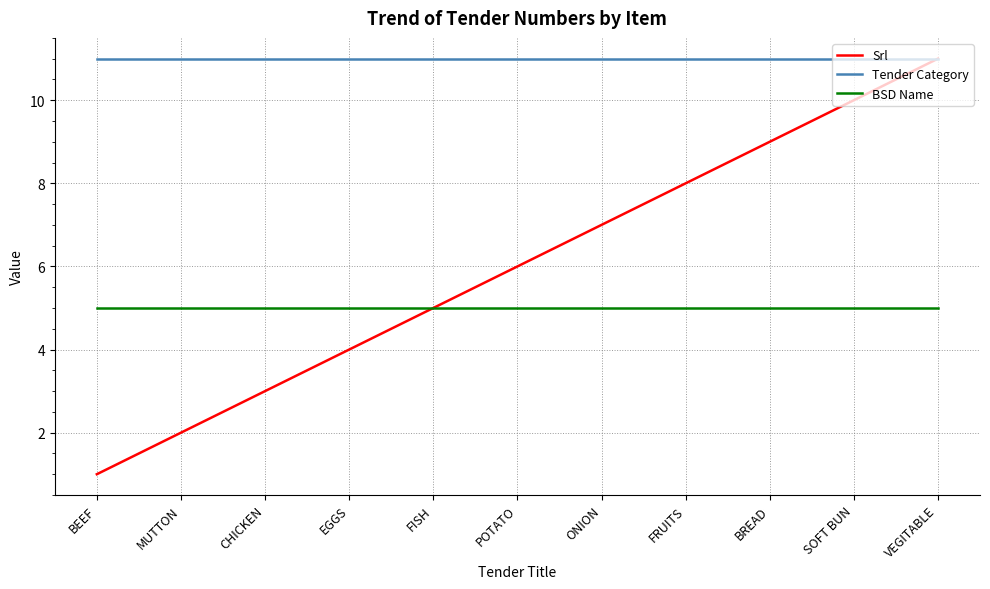

The BSD Name series shows 2 at ONION. True or false?

False